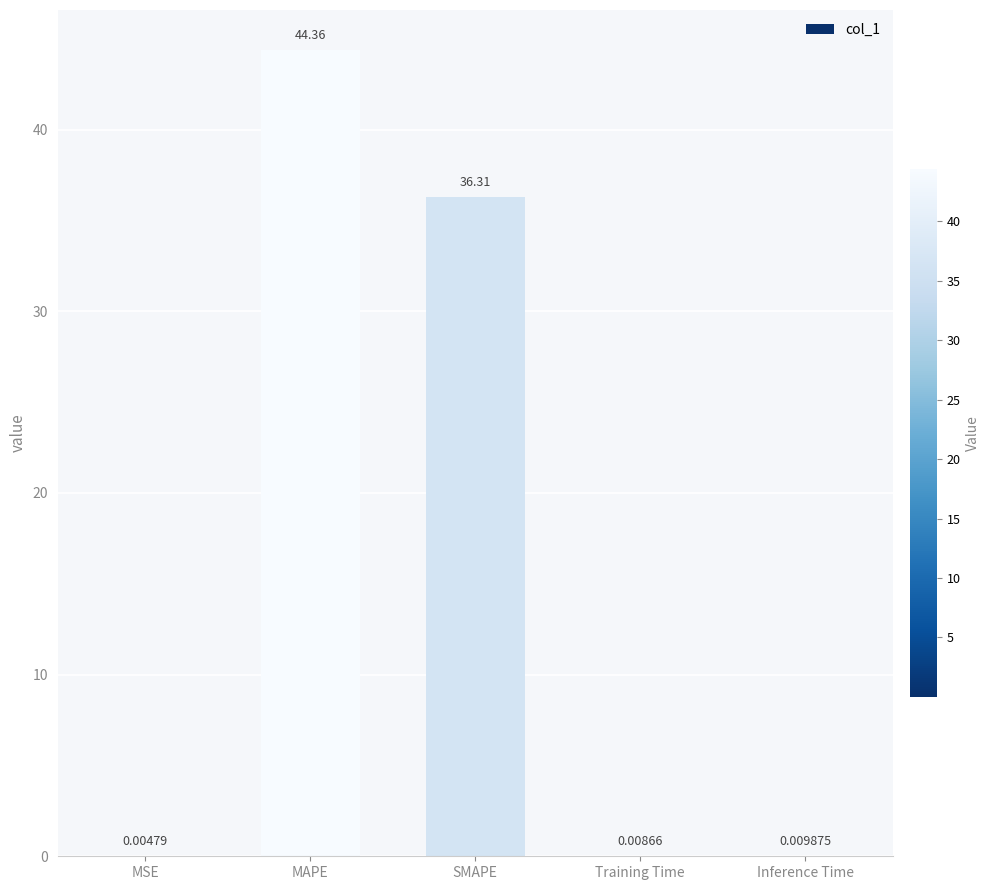

Between MAPE and MSE, which is larger?

MAPE